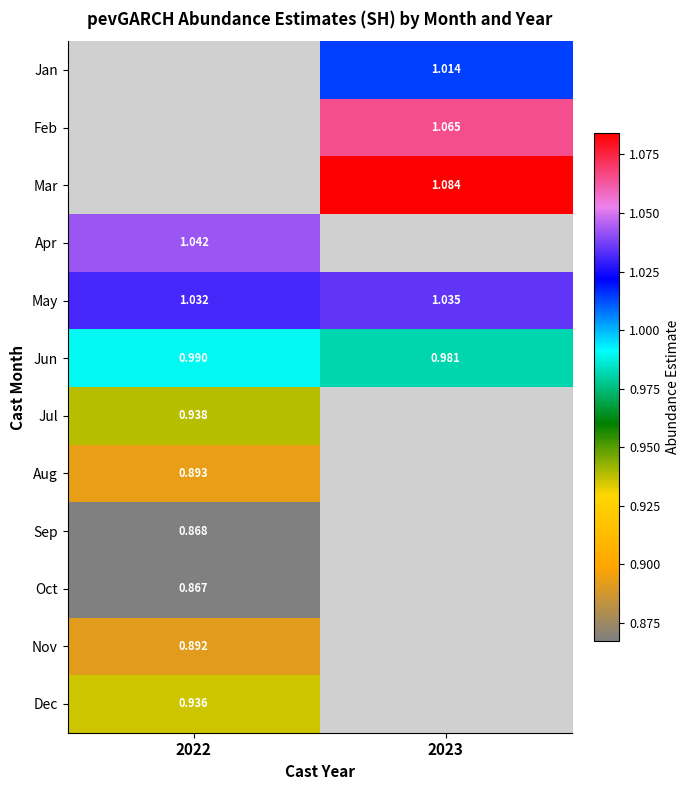

What is the sum of all May values?

2.1